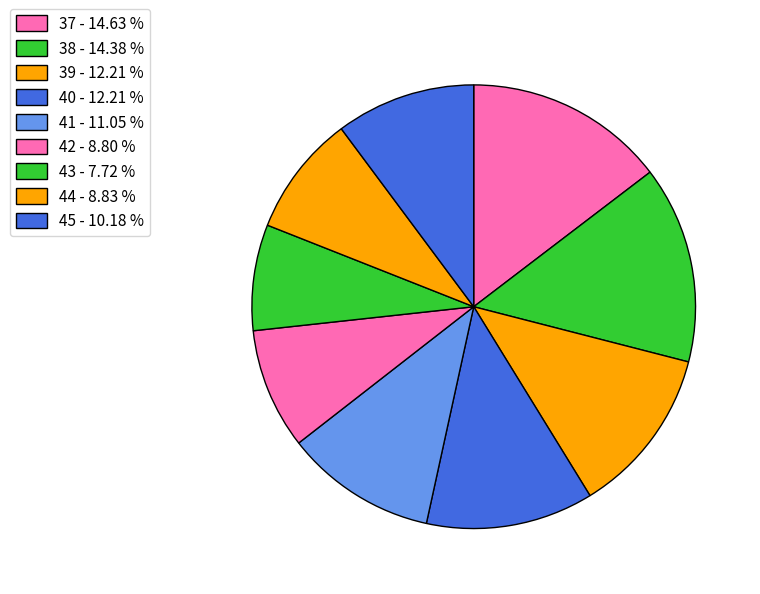

Count the number of slices in the pie.

9